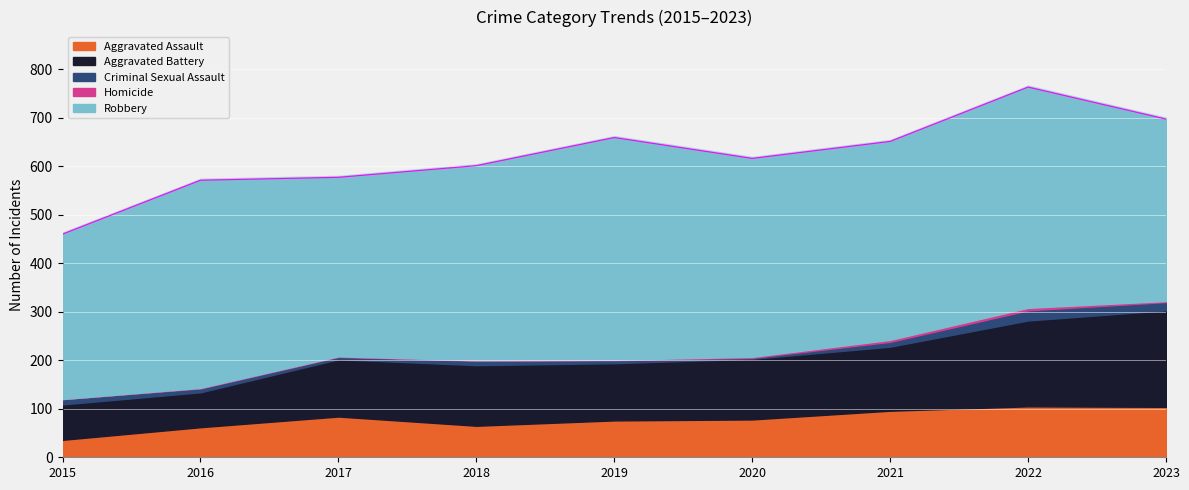

How many data points does each series have?

9